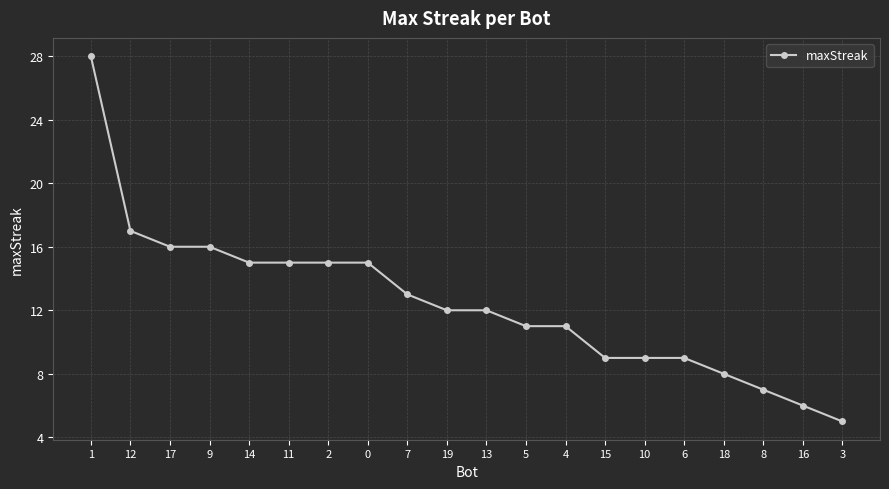

What is the smallest value displayed?

5